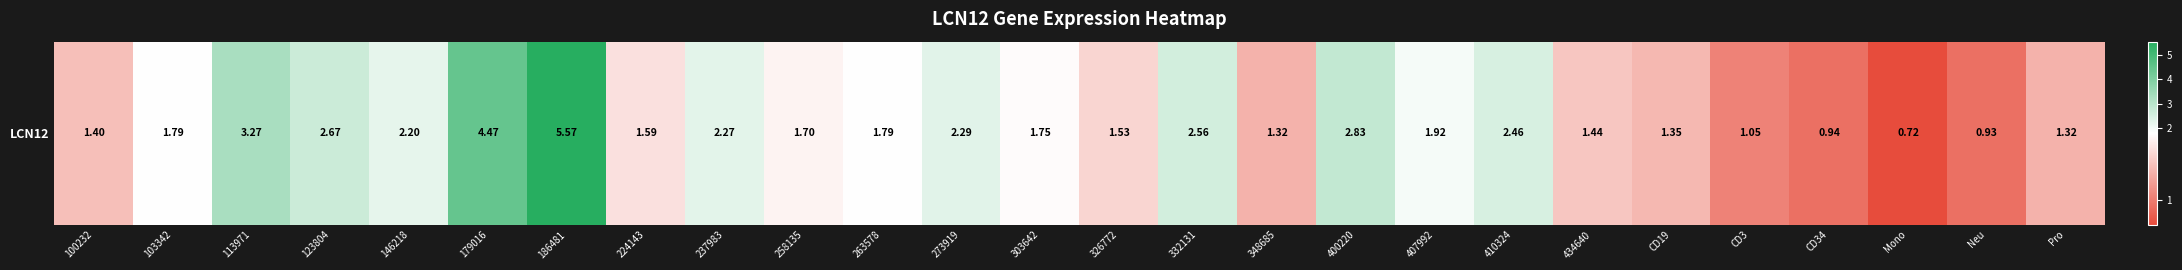

Where does the data first go above 1?

100232